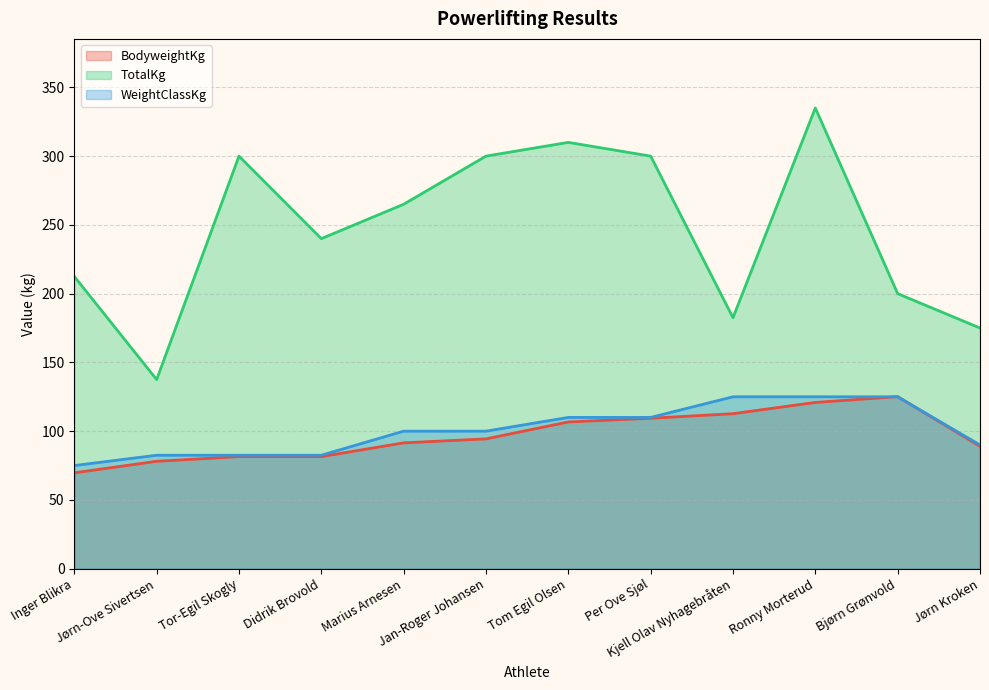

What is the greatest value displayed?

335.0